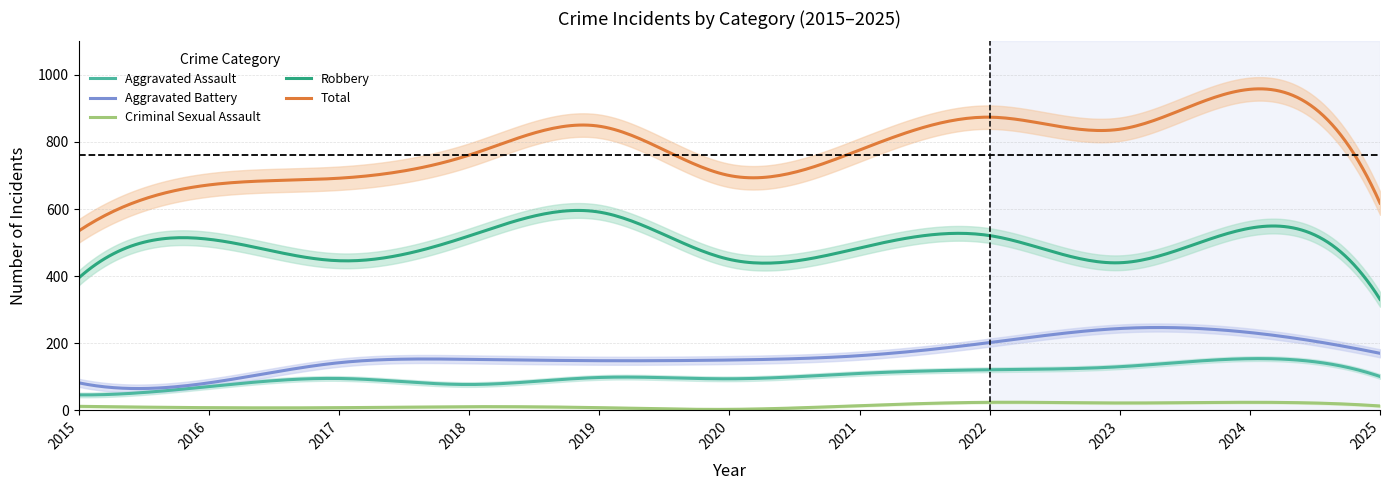

What is the difference between the maximum and minimum values in the Aggravated Battery series?

182.0